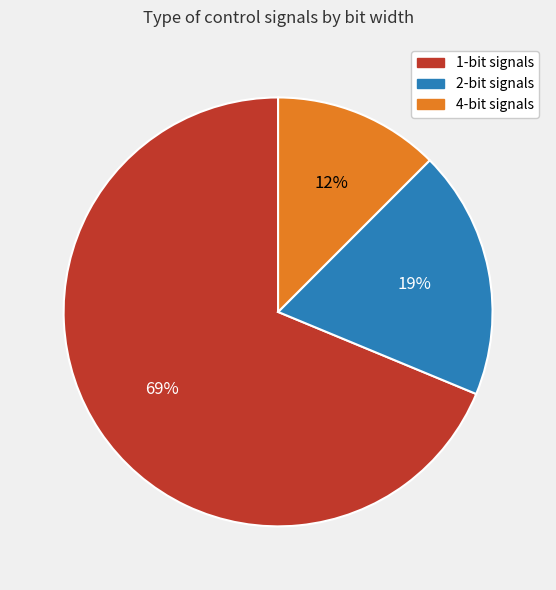

To the nearest percent, what percentage of the pie is 1-bit signals?

69%